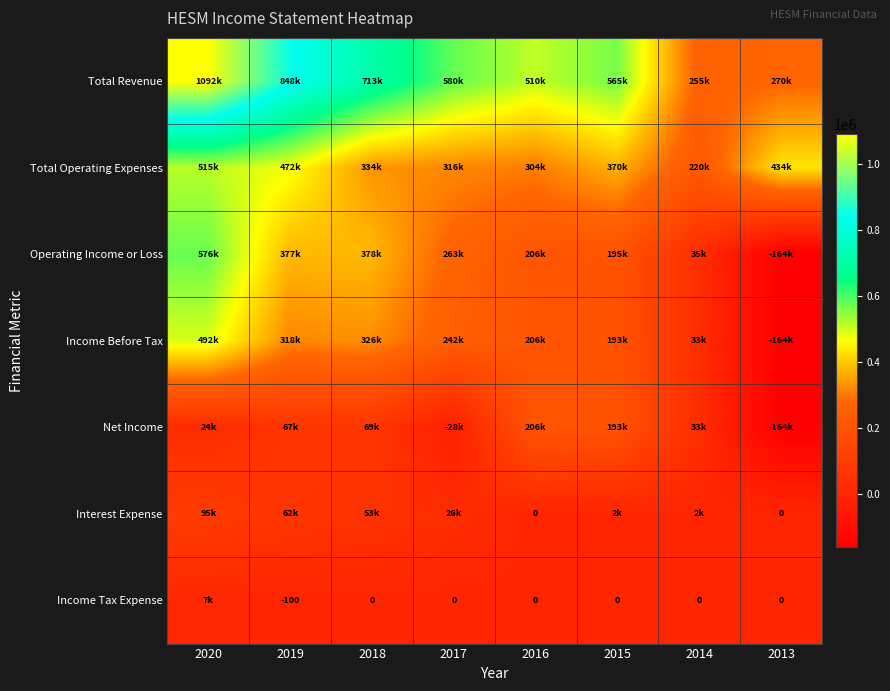

The Income Tax Expense series shows -59 at 2019. True or false?

False